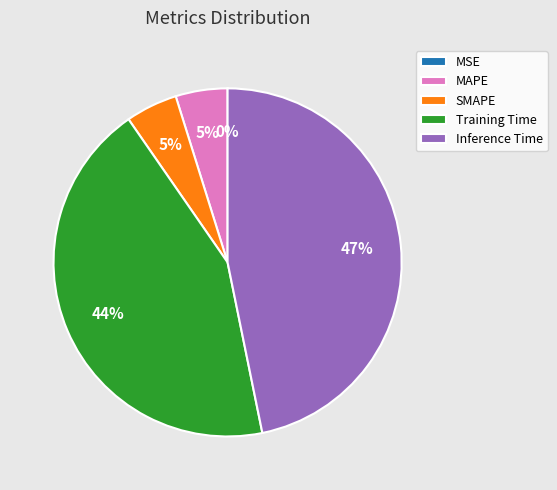

To the nearest percent, what is the average slice percentage?

20%